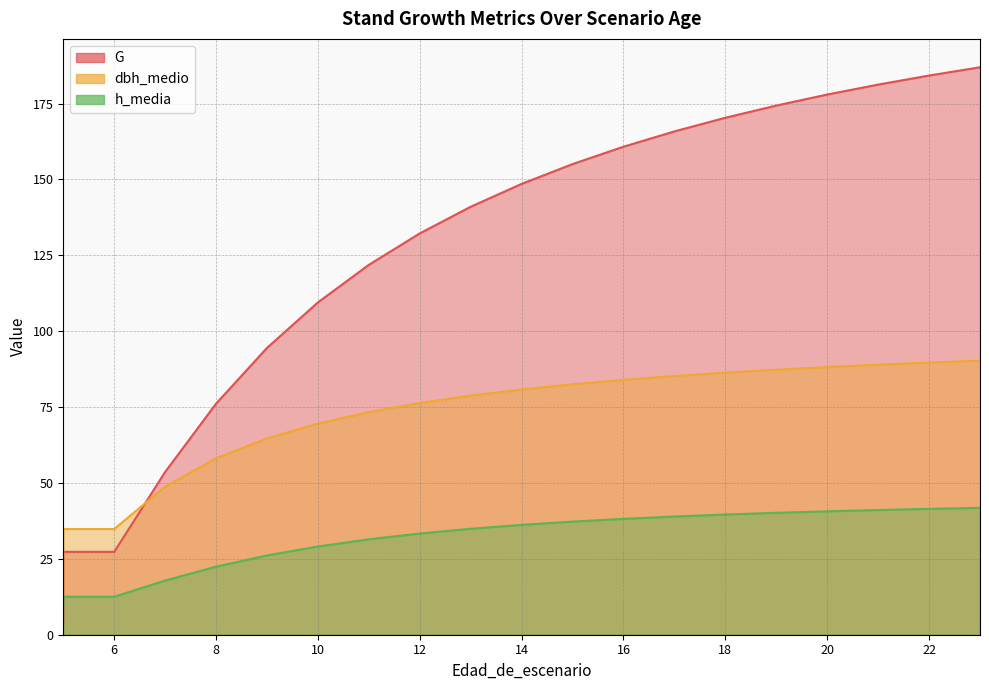

True or false: G has a value of 184.2 at 22.

True